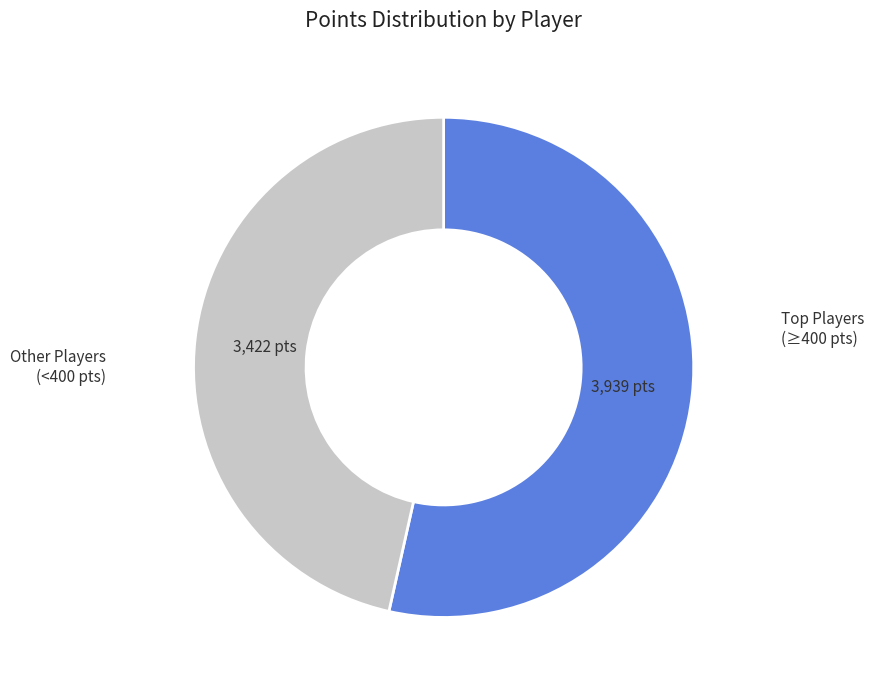

How many segments does this pie chart have?

2